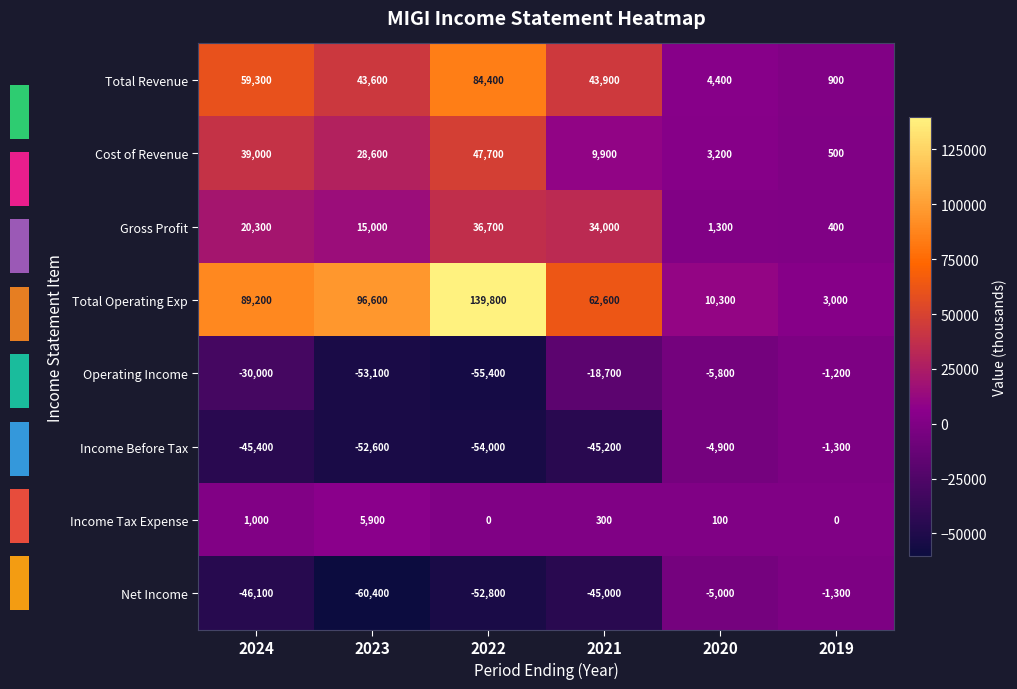

What is the difference between the Operating Income values at 2020 and 2019?

4600